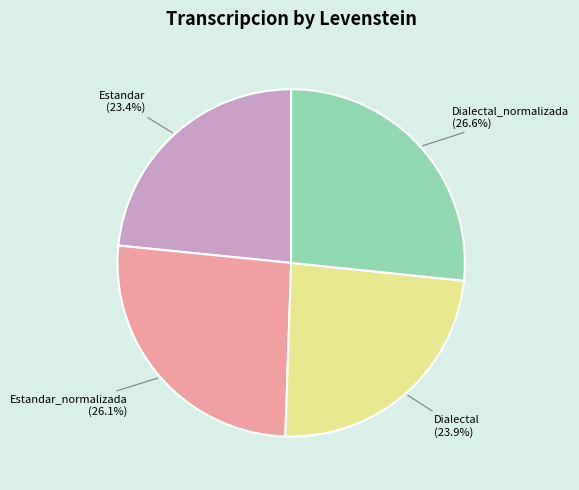

Is Estandar_normalizada (26.1%) the majority of the pie?

No